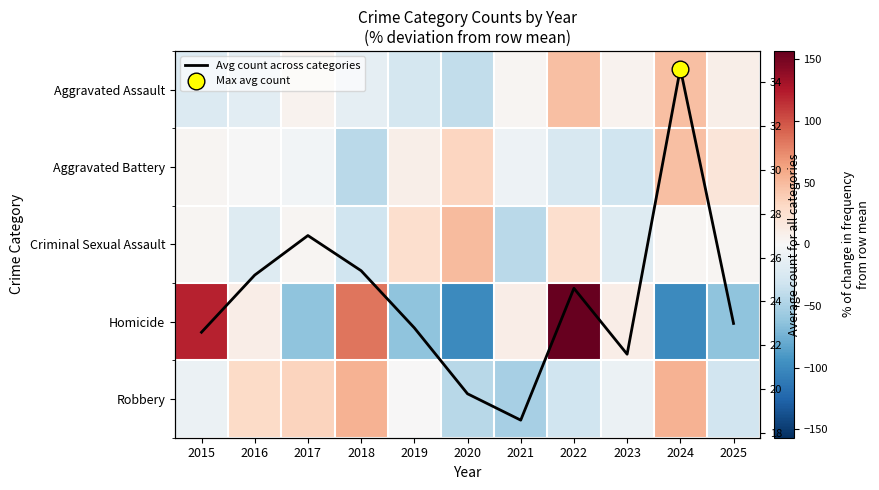

What is the total value across all series at 2023?

-22.9